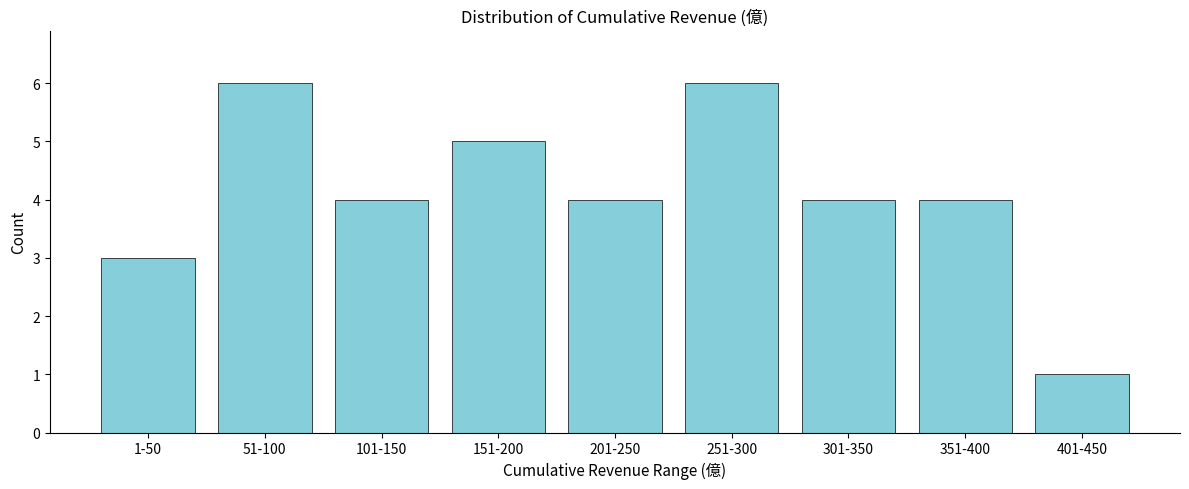

Reading right to left, what are all the values shown in this chart?

401-450=1	351-400=4	301-350=4	251-300=6	201-250=4	151-200=5	101-150=4	51-100=6	1-50=3